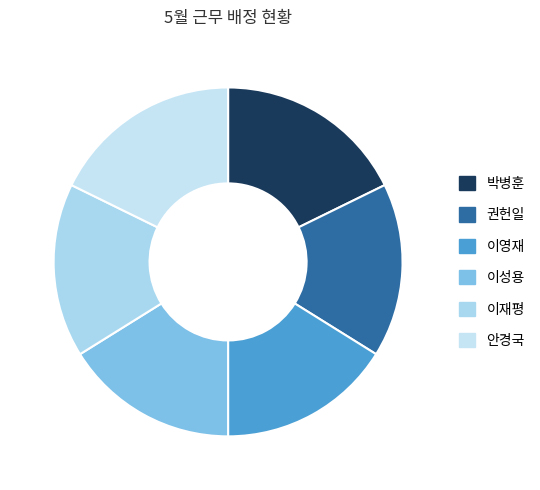

What is the total percentage of 이재평 and 이영재?

32.3%